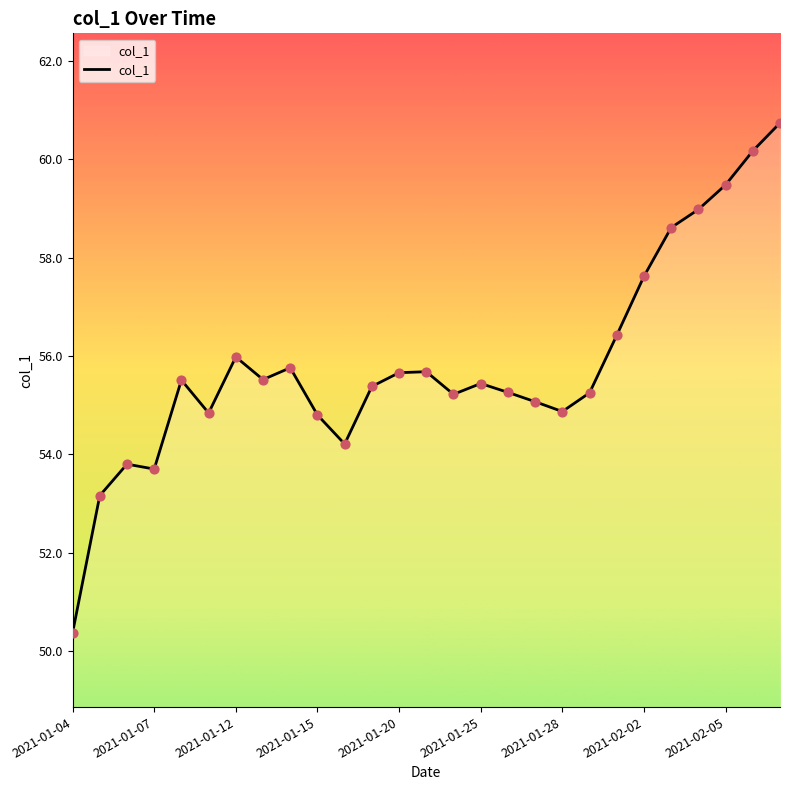

What is the greatest value displayed?

60.7